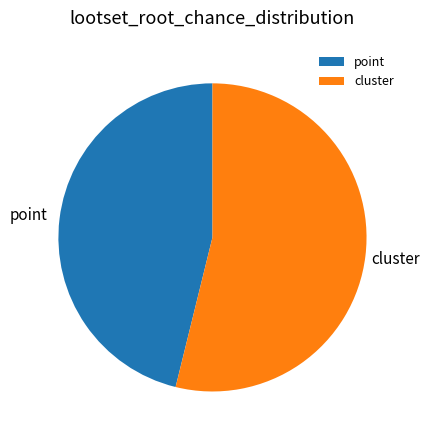

Is it true that cluster is 63% of the pie?

False